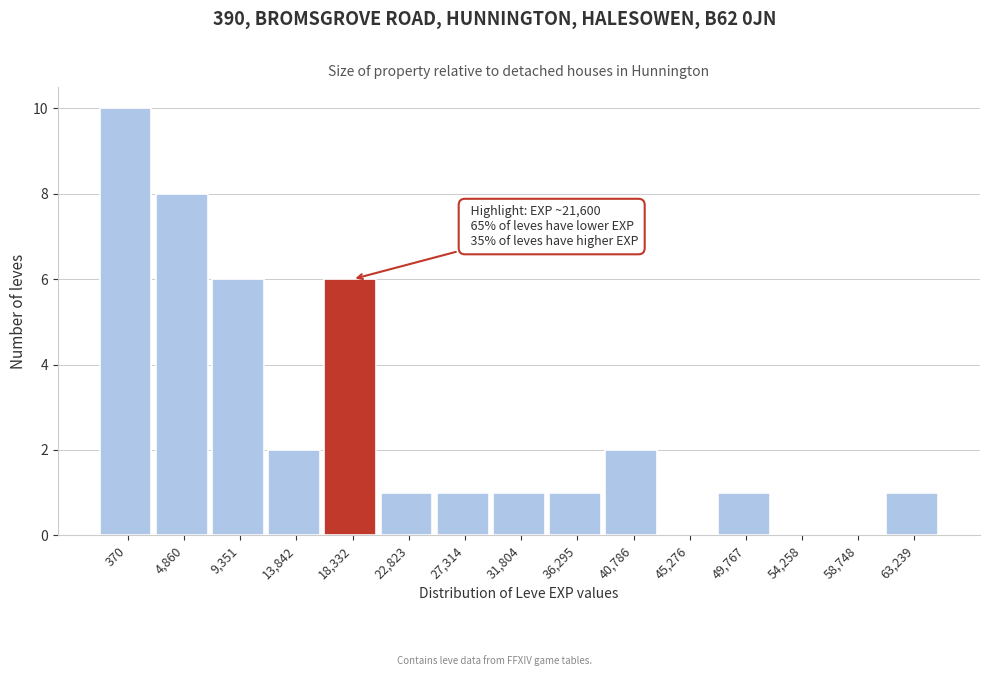

Reading left to right, list all the values displayed in this chart.

370=10	4,860=8	9,351=6	13,842=2	18,332=6	22,823=1	27,314=1	31,804=1	36,295=1	40,786=2	45,276=0	49,767=1	54,258=0	58,748=0	63,239=1